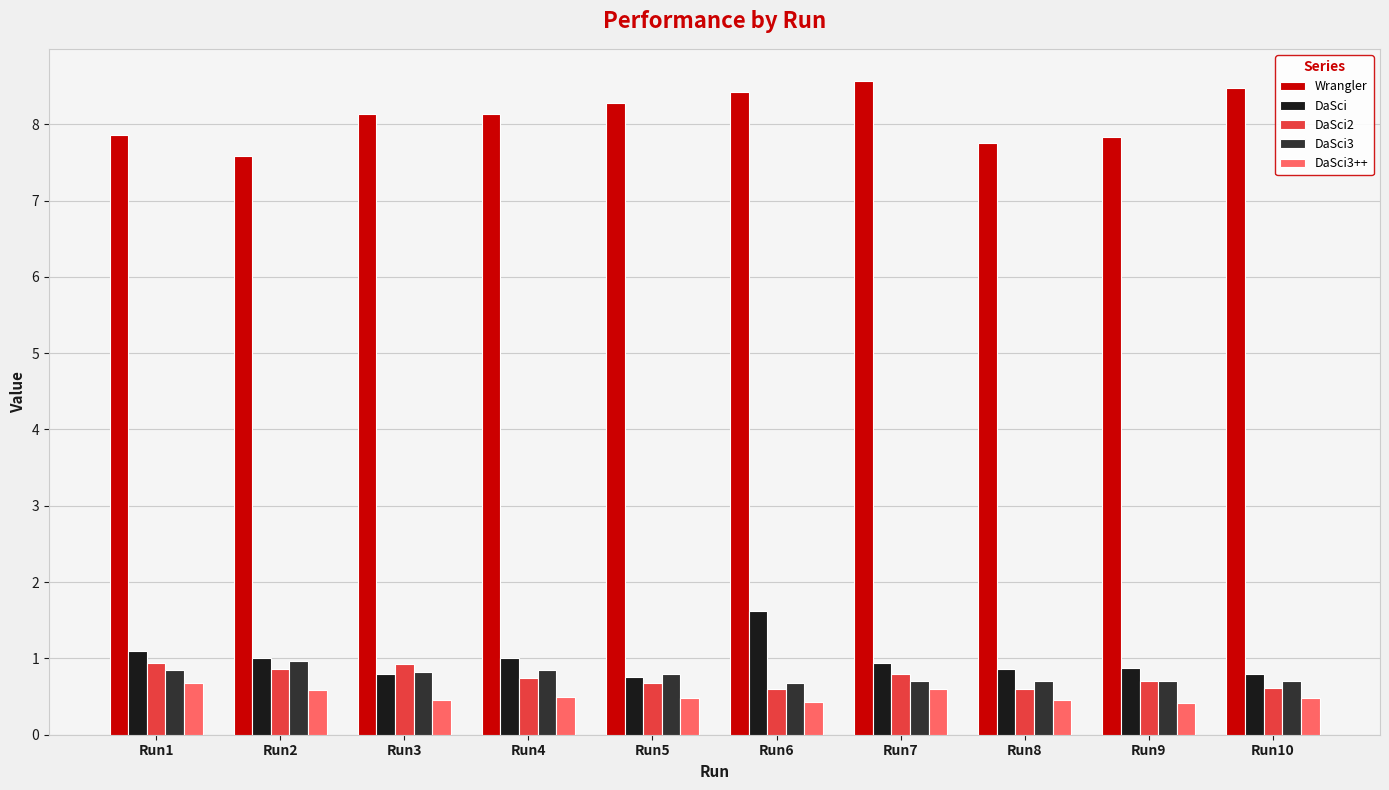

Count the DaSci3 values in the range 0 to 1.

10